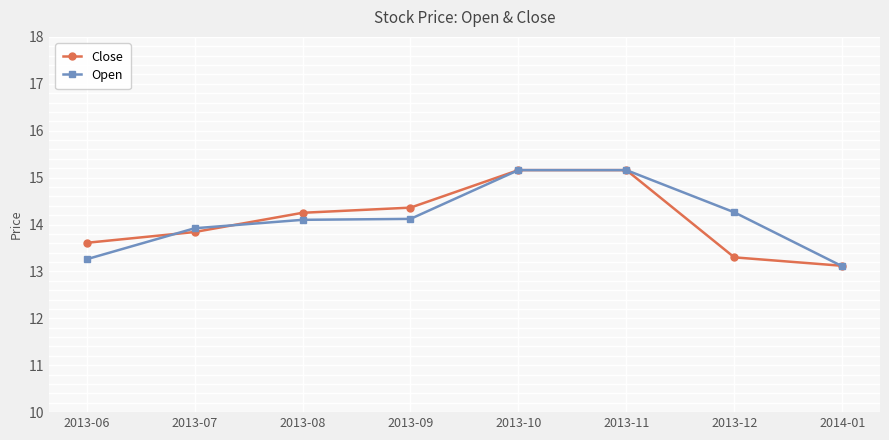

Which category has the lowest value in the Close series?

2014-01